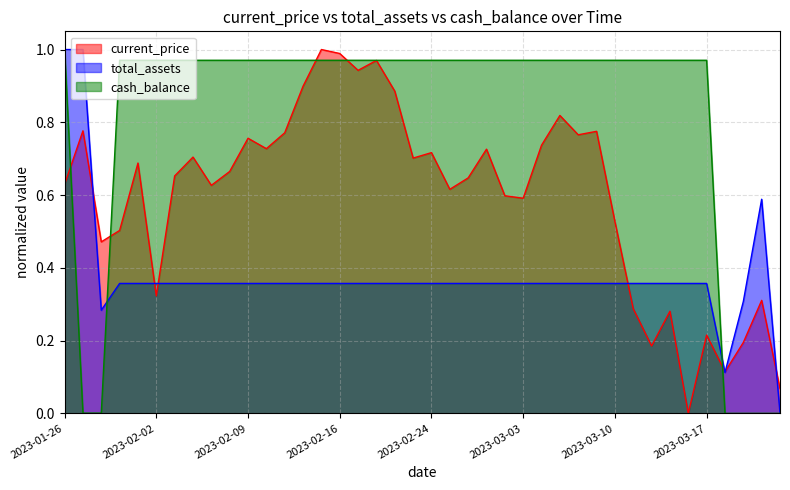

What is the sum of the cash_balance values at 2023-03-15 and 2023-02-23?

1.9